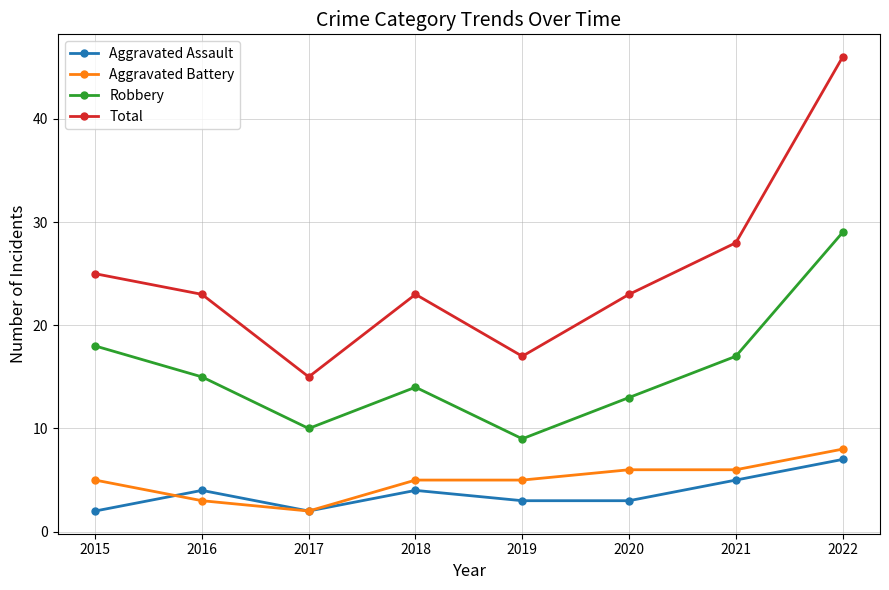

What are all the series names shown in the legend?

Aggravated Assault, Aggravated Battery, Robbery, Total